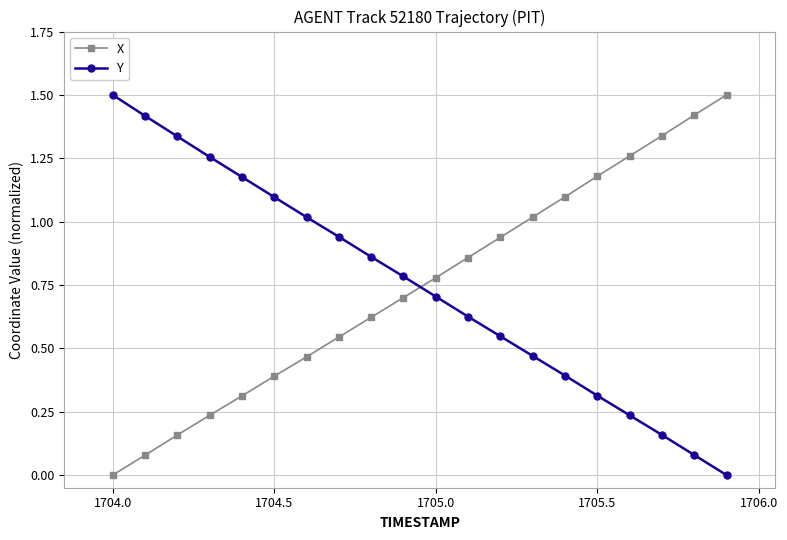

What is the difference between the maximum and minimum values in the X series?

1.5